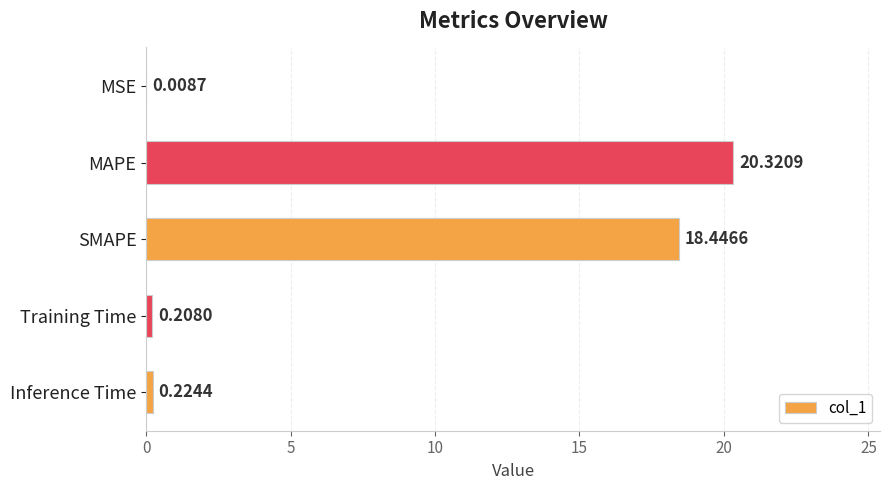

Which has a higher value, Training Time or MSE?

Training Time